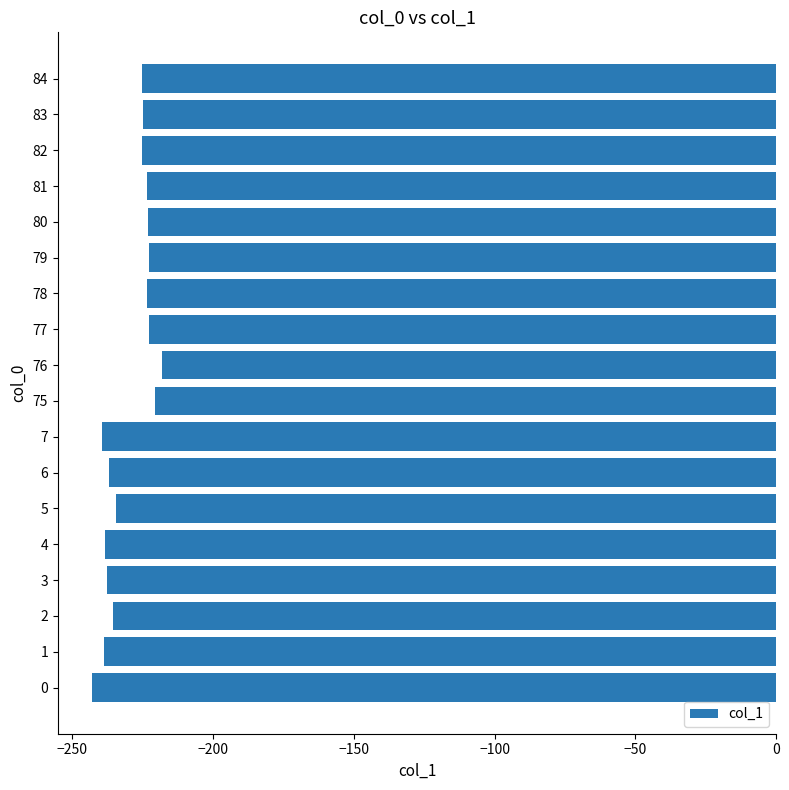

What is the sum of the values at 75 and 79?

-443.4